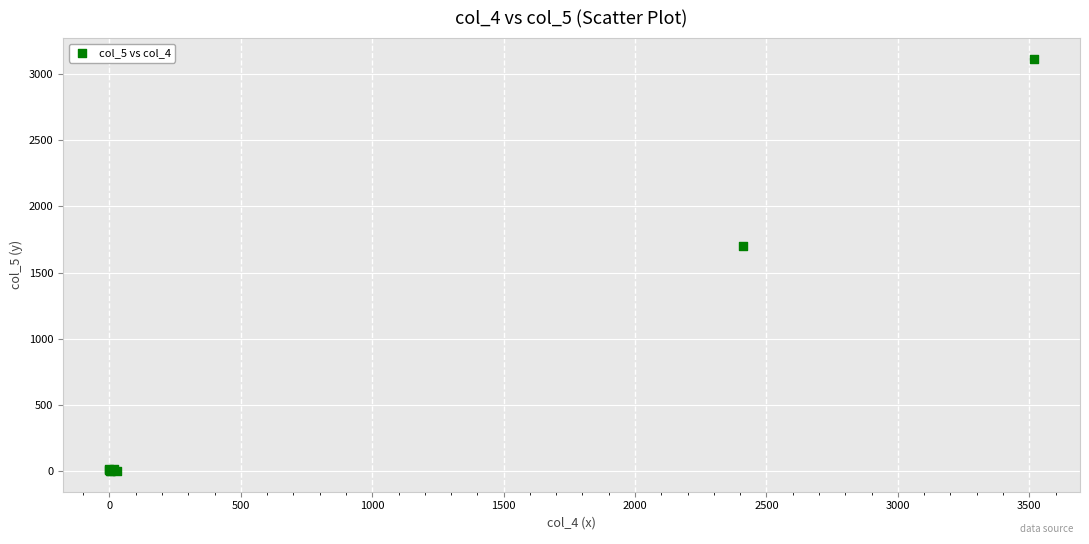

What Y value in the scatter plot is closest to 1557?

1700